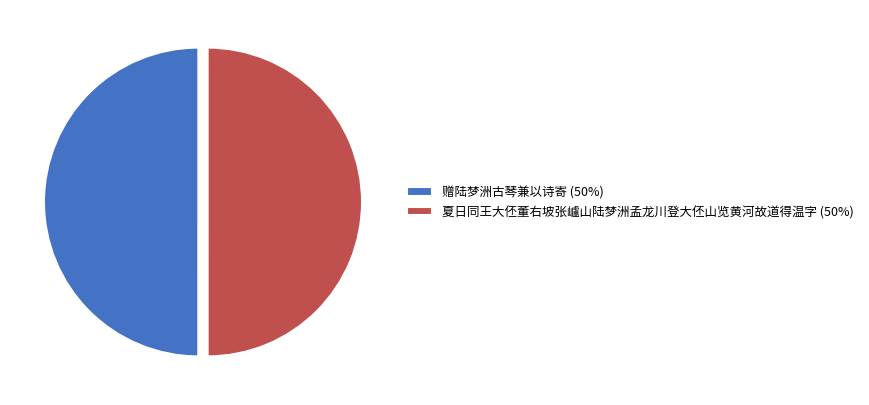

How many slices are in this pie chart?

2